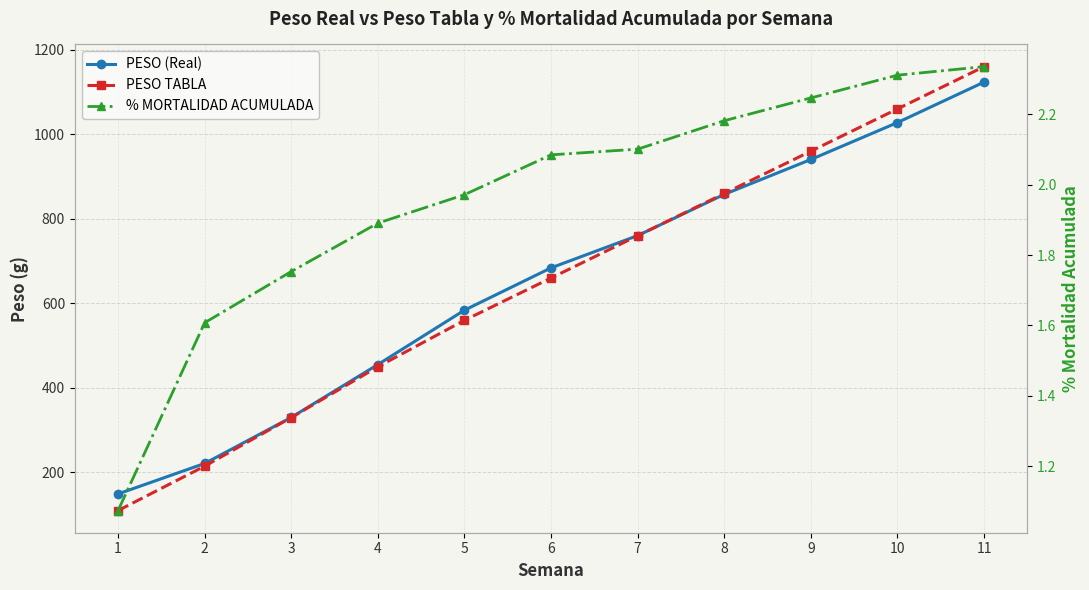

Rank the series by their maximum value, from highest to lowest.

PESO TABLA, PESO (Real), % MORTALIDAD ACUMULADA